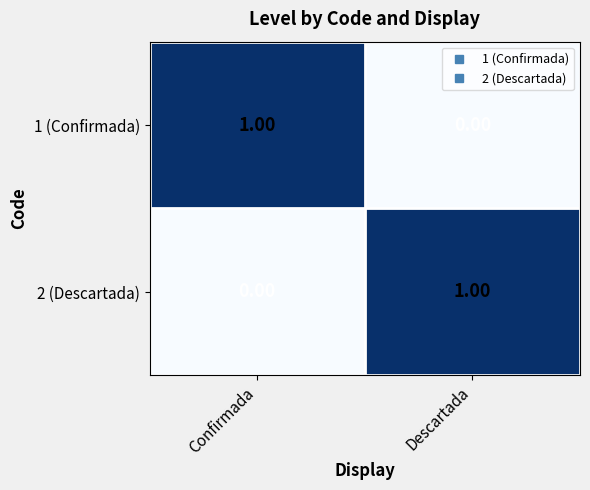

At which label does 1 (Confirmada) reach its peak?

Confirmada